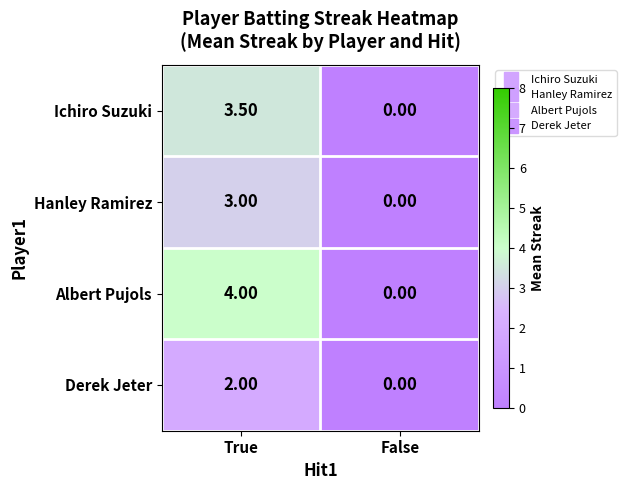

Rank the categories by Hanley Ramirez value from lowest to highest.

False, True